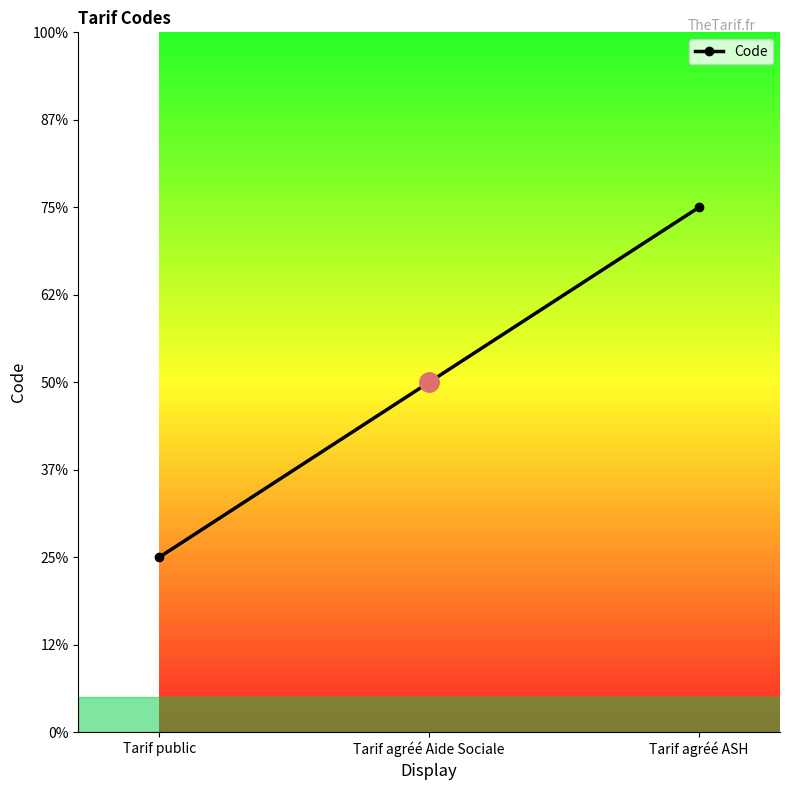

At which category does the chart reach its peak across all series?

Tarif agréé ASH